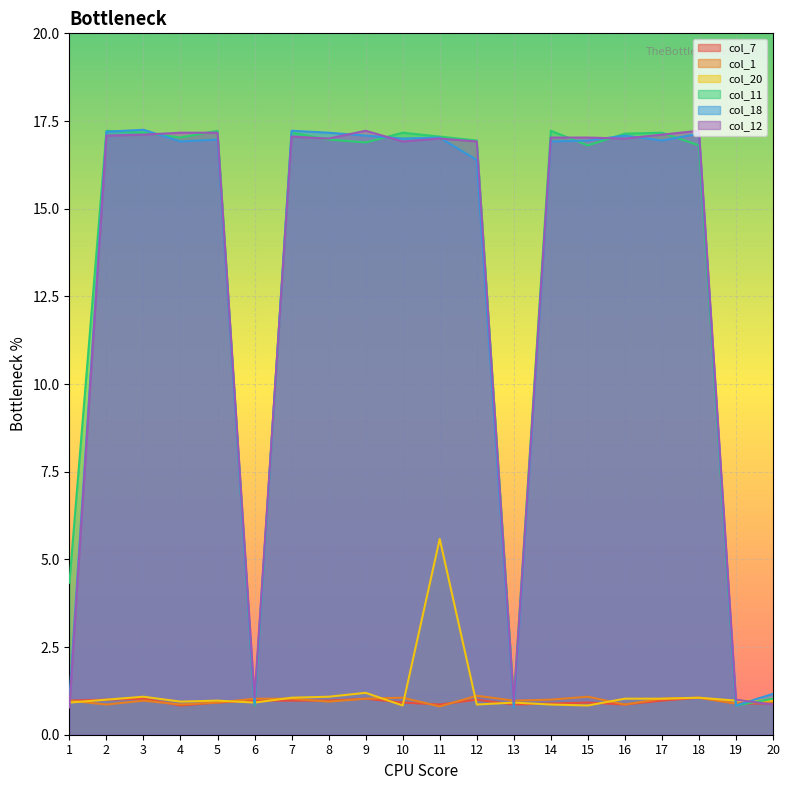

Reading left to right, list all the values displayed in this chart.

col_7: 1.0	1.0	1.0	0.8	0.9	1.0	1.0	1.0	1.0	0.9	0.9	1.0	0.9	0.9	0.9	0.9	1.0	1.1	0.9	0.9
col_1: 1.0	0.9	1.0	0.9	0.9	1.0	1.0	0.9	1.0	1.1	0.8	1.1	1.0	1.0	1.1	0.9	1.0	1.1	0.9	0.9
col_20: 0.9	1.0	1.1	0.9	1.0	0.9	1.1	1.1	1.2	0.8	5.6	0.9	0.9	0.9	0.8	1.0	1.0	1.1	1.0	1.0
col_11: 4.3	17.2	17.2	17.0	17.2	0.8	17.2	17.0	16.9	17.2	17.1	16.9	1.0	17.2	16.8	17.1	17.2	16.8	0.8	1.0
col_18: 1.0	17.2	17.2	16.9	17.0	0.9	17.2	17.2	17.1	17.0	17.0	16.4	0.8	16.9	16.9	17.1	16.9	17.1	0.8	1.2
col_12: 0.8	17.1	17.1	17.2	17.2	1.1	17.1	17.0	17.2	16.9	17.0	16.9	0.9	17.0	17.0	17.0	17.1	17.2	1.0	0.9